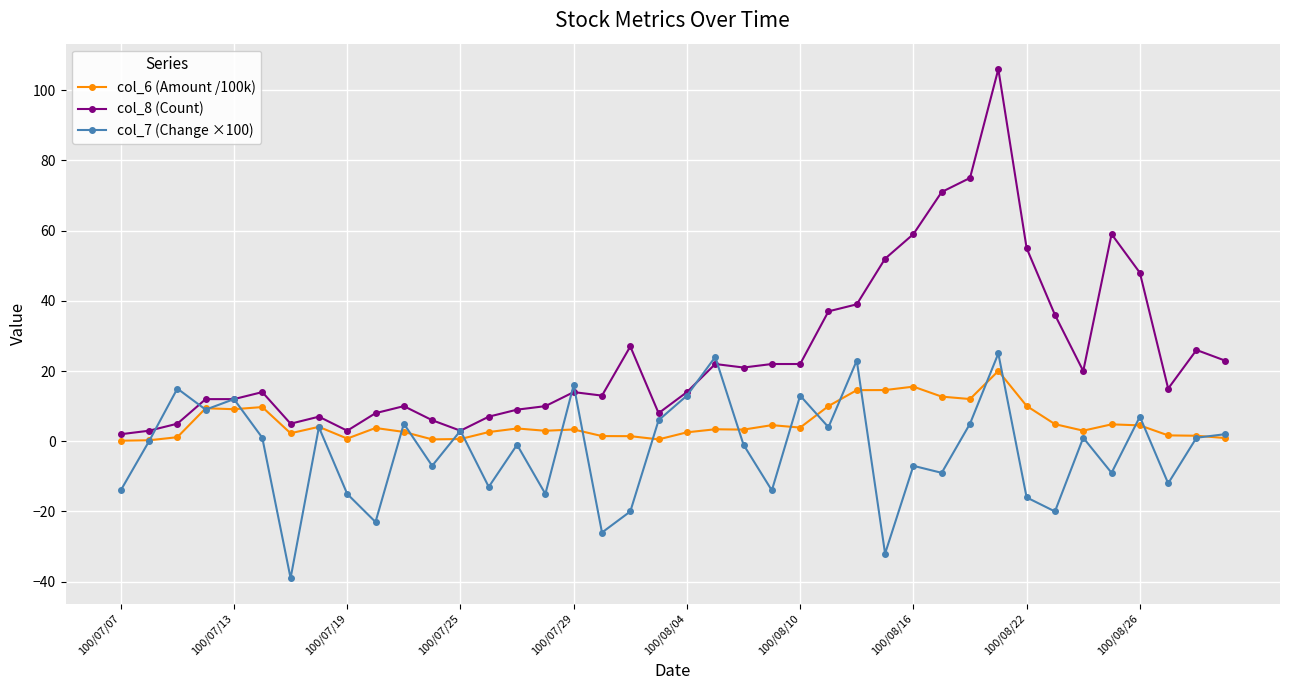

Which series has the largest total across all categories?

col_8 (Count)